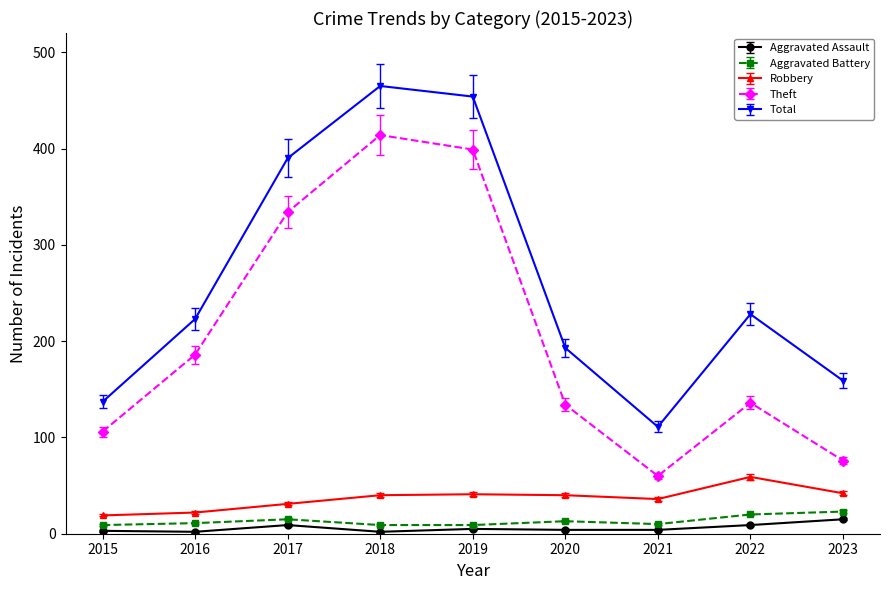

The value of Theft at 2021 is 38. True or false?

False